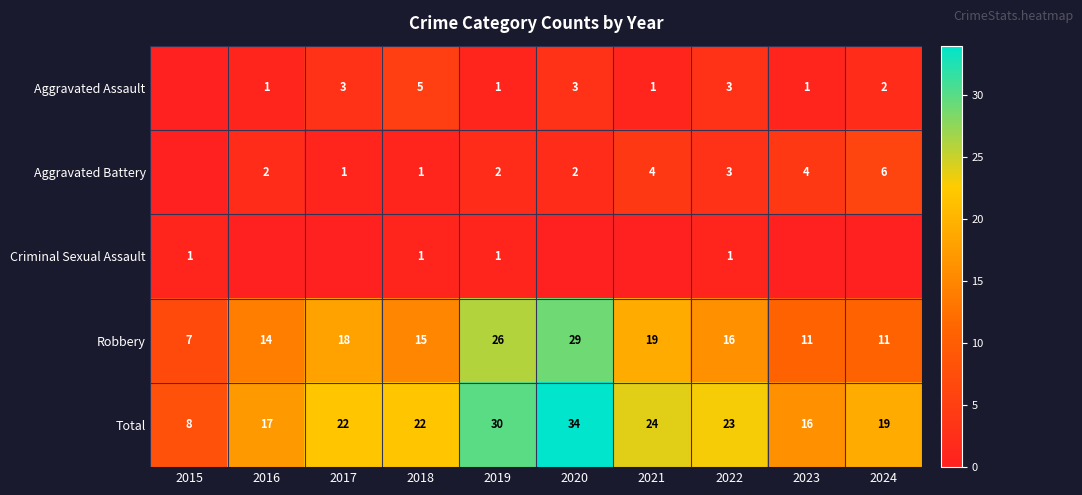

What is the lowest value of the Total series?

8